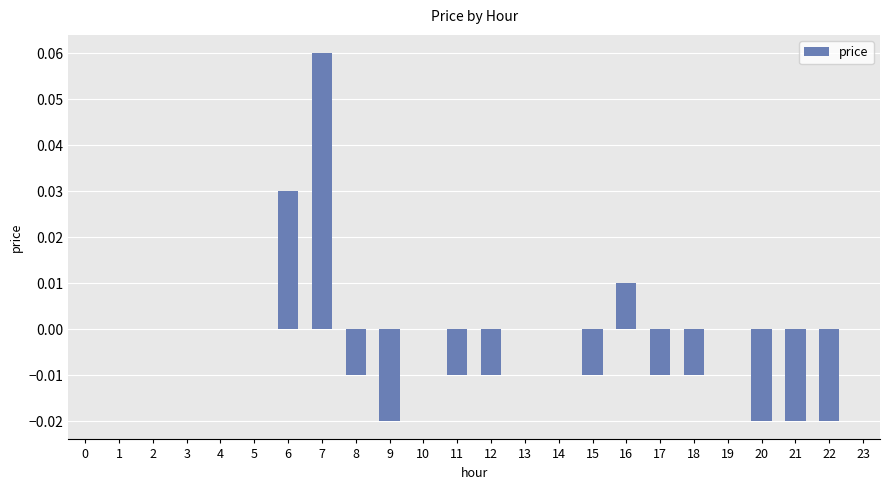

Count the number of categories in the chart.

24